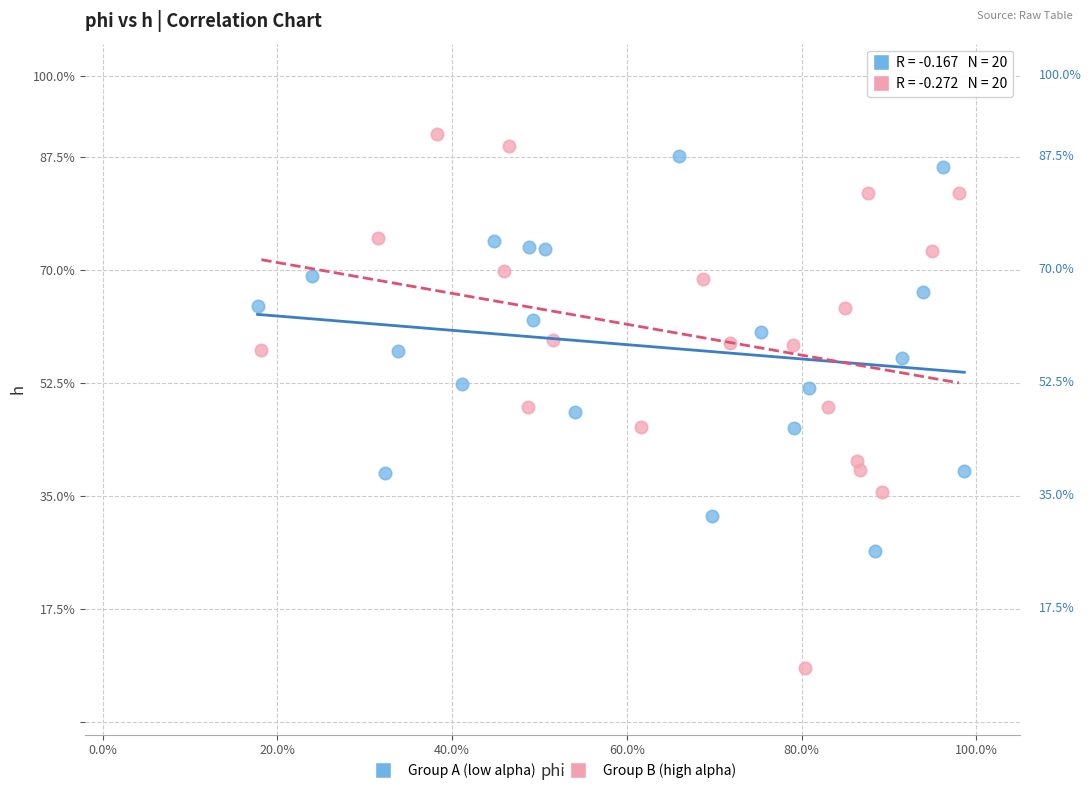

Which series contains the lowest Y value?

Group B (high alpha)